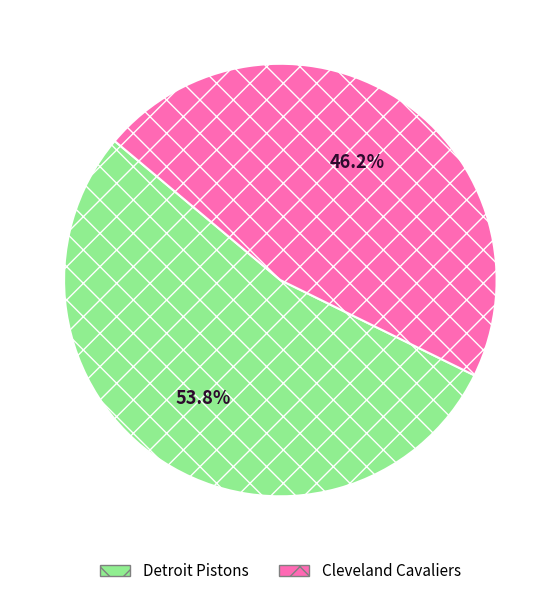

Does any single category account for the majority?

Yes